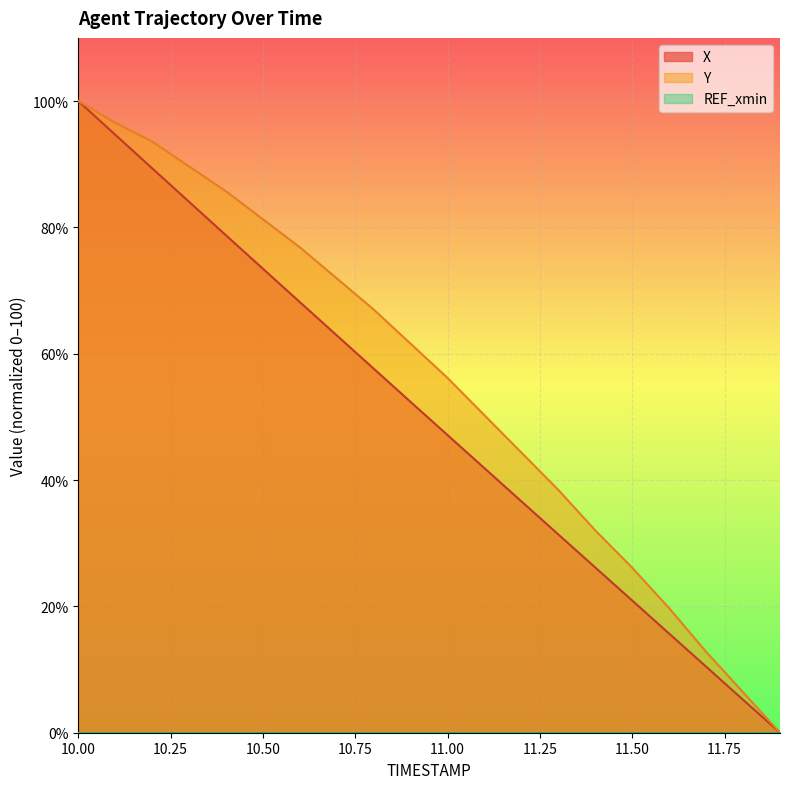

Between 11.7 and 11.9, which series saw the biggest shift?

Y